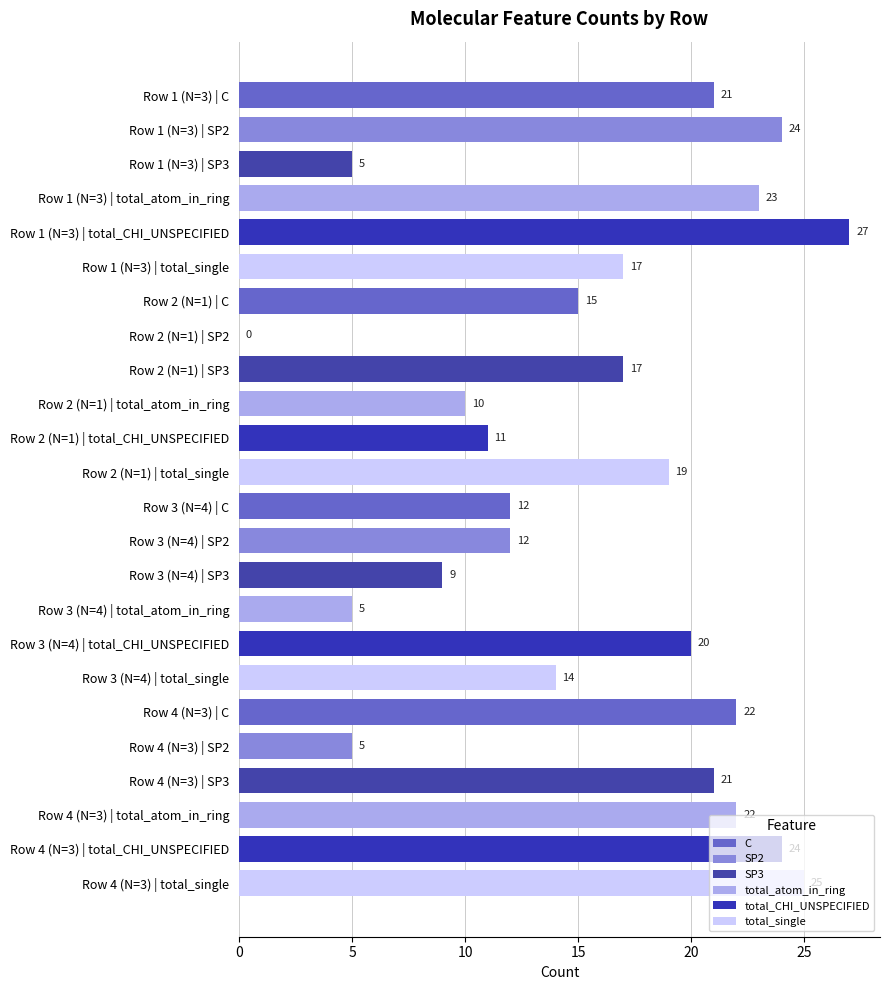

Is the value of total_single at 0 greater than the value of SP3 at 15?

No